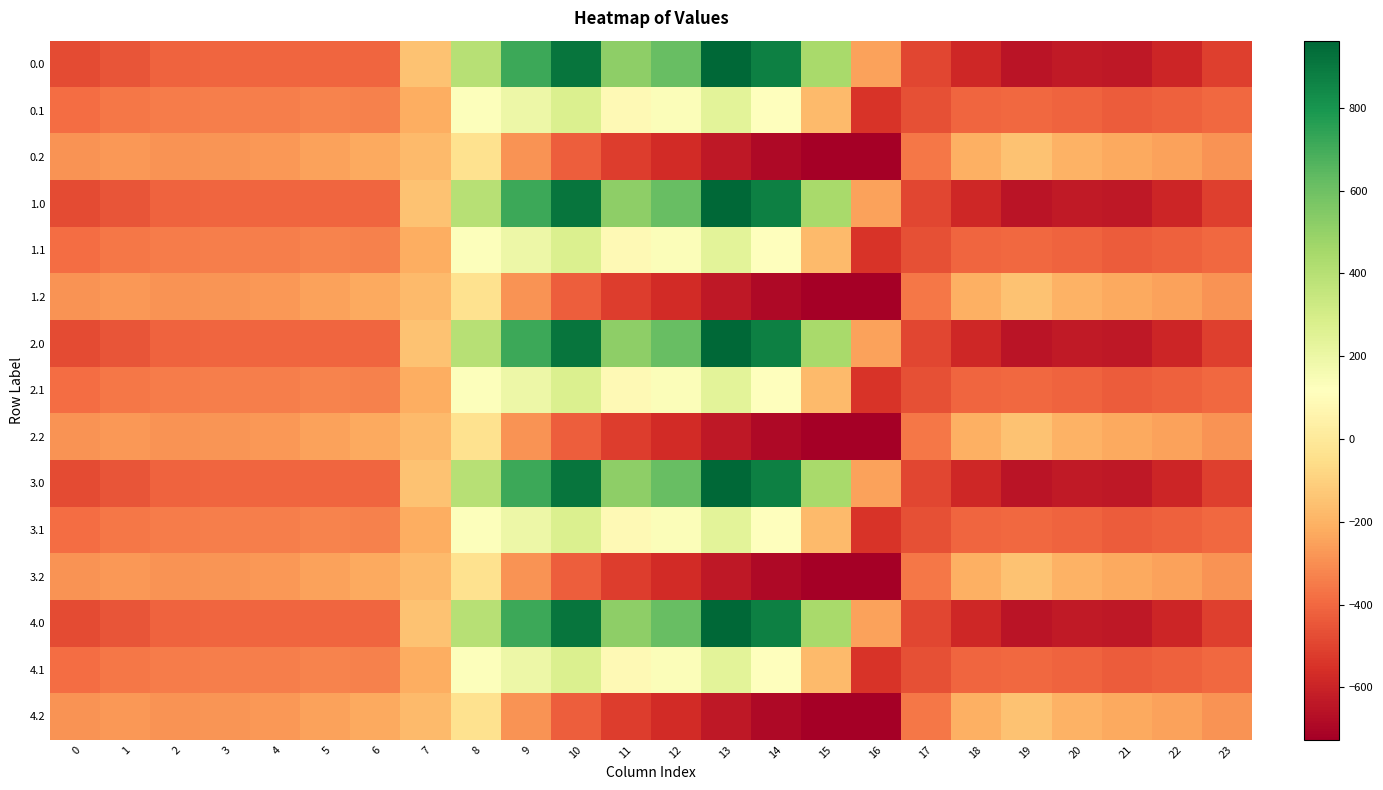

List the series in order of their peak value, highest first.

0.0, 1.0, 2.0, 3.0, 4.0, 0.1, 1.1, 2.1, 3.1, 4.1, 0.2, 1.2, 2.2, 3.2, 4.2